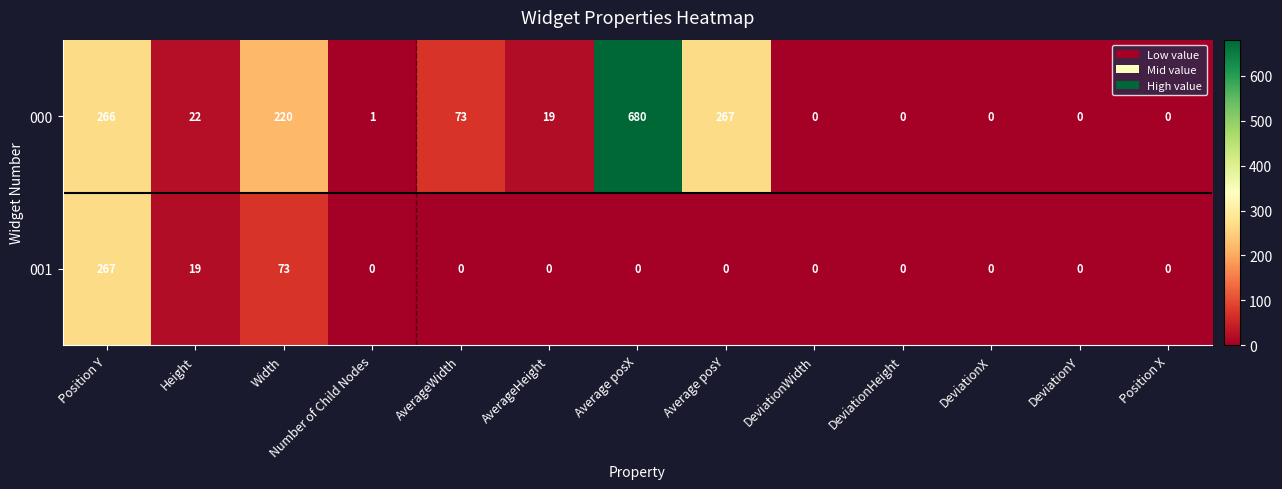

Which series has the largest range (max minus min)?

000